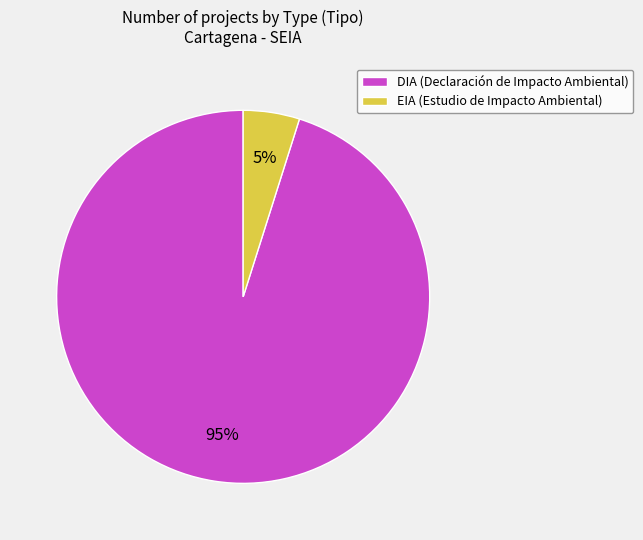

Which category accounts for the majority?

DIA